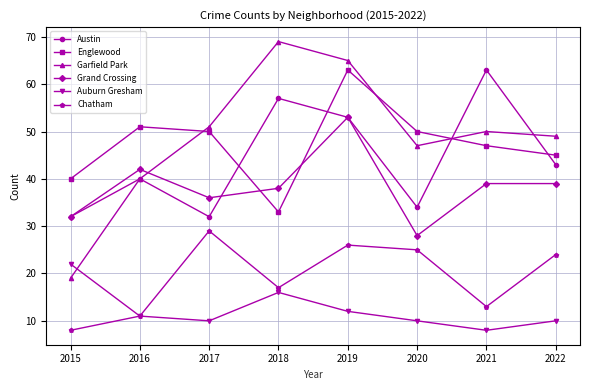

How many interior local valleys does the Garfield Park series have?

1